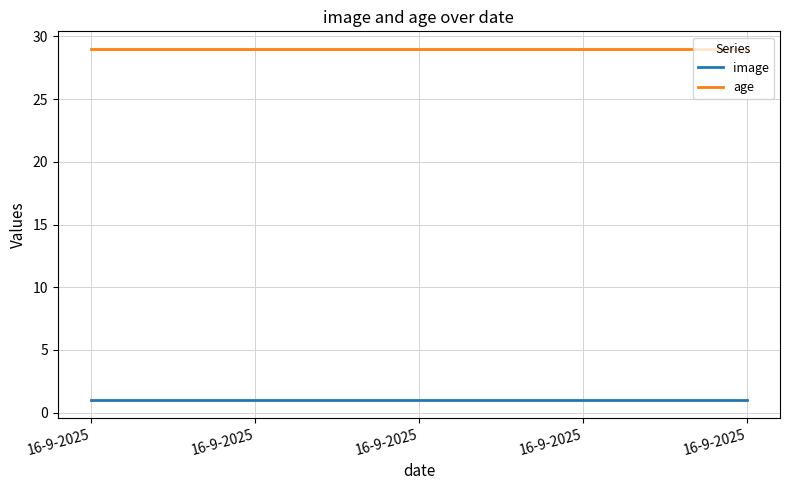

True or false: image has more than 2 interior local peaks.

False